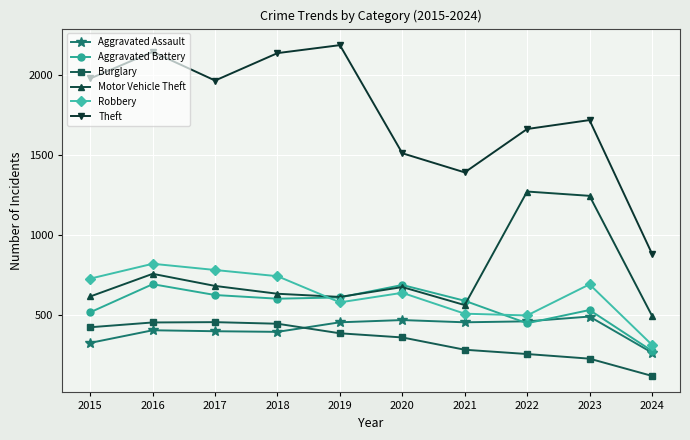

Between which two adjacent categories do Burglary and Aggravated Assault first intersect?

2018 and 2019